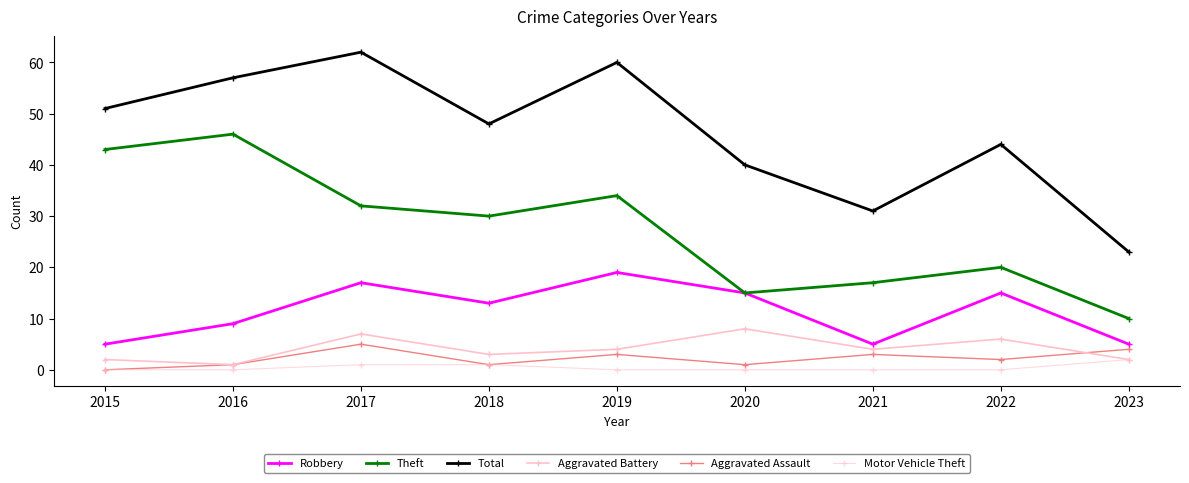

What is the value of the Robbery point at the 4th from the left?

13